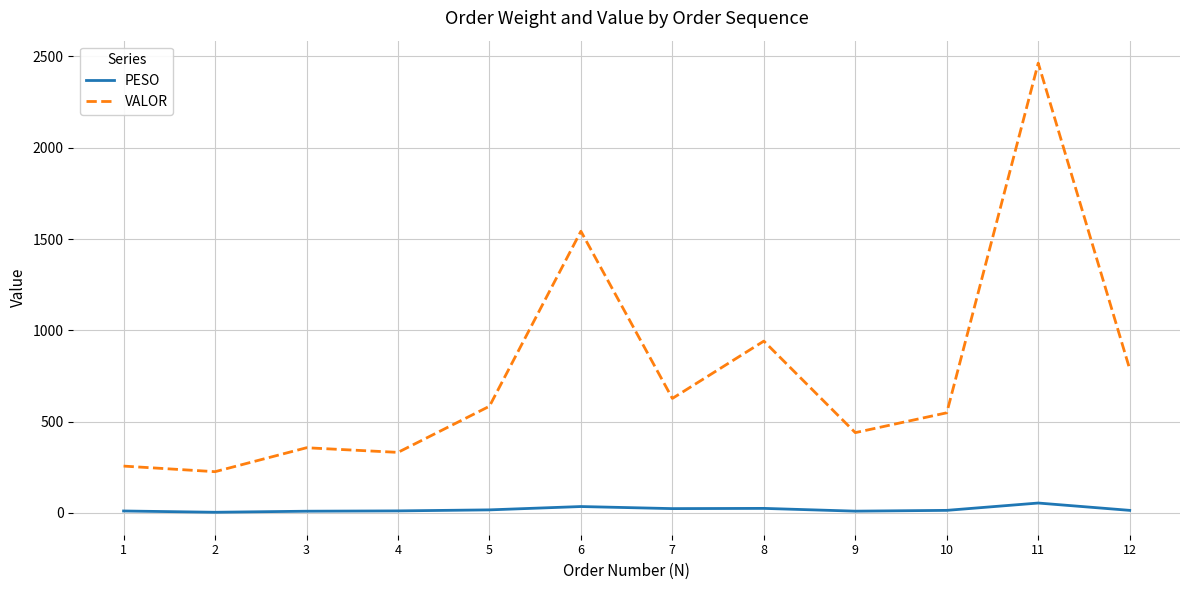

Which series has the largest total across all categories?

VALOR